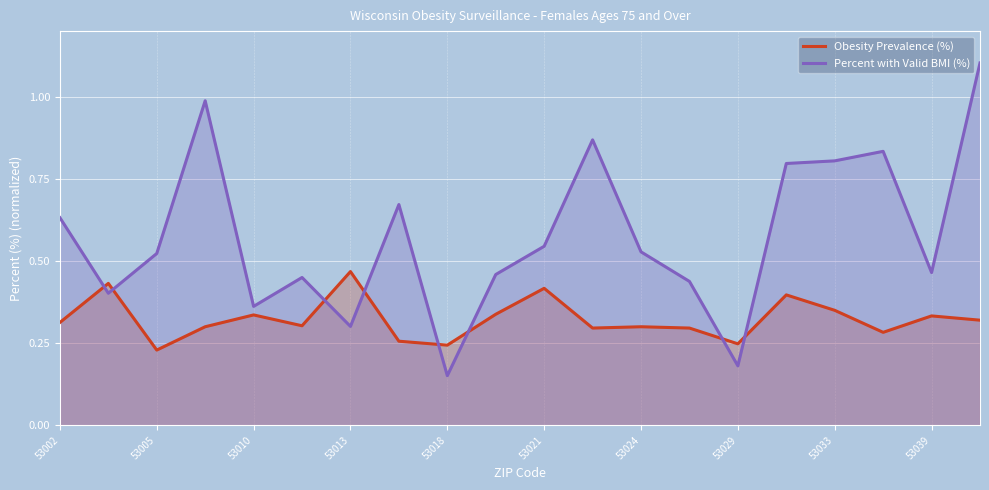

What are all the series names shown in the legend?

Obesity Prevalence (%), Percent with Valid BMI (%)